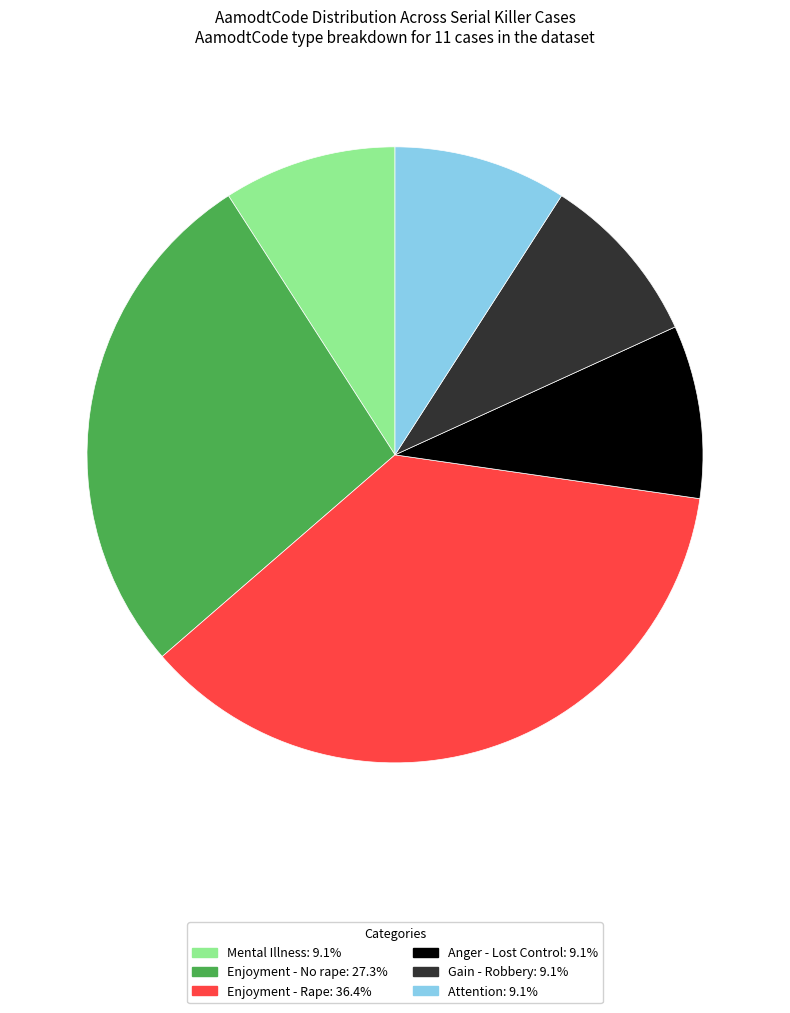

Is there a majority slice in this chart?

No